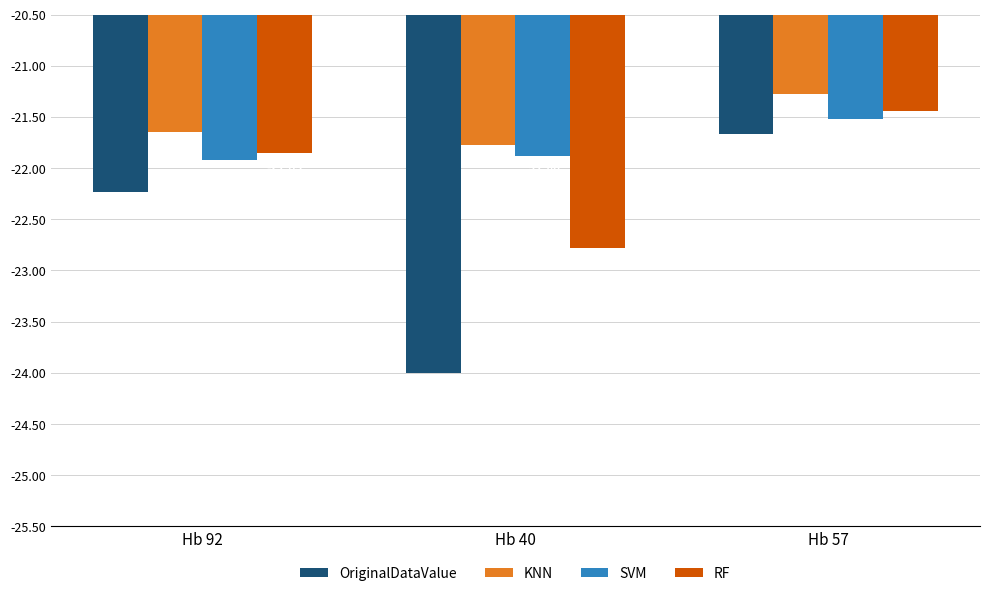

Rank the series by their average value, from lowest to highest.

OriginalDataValue, RF, SVM, KNN